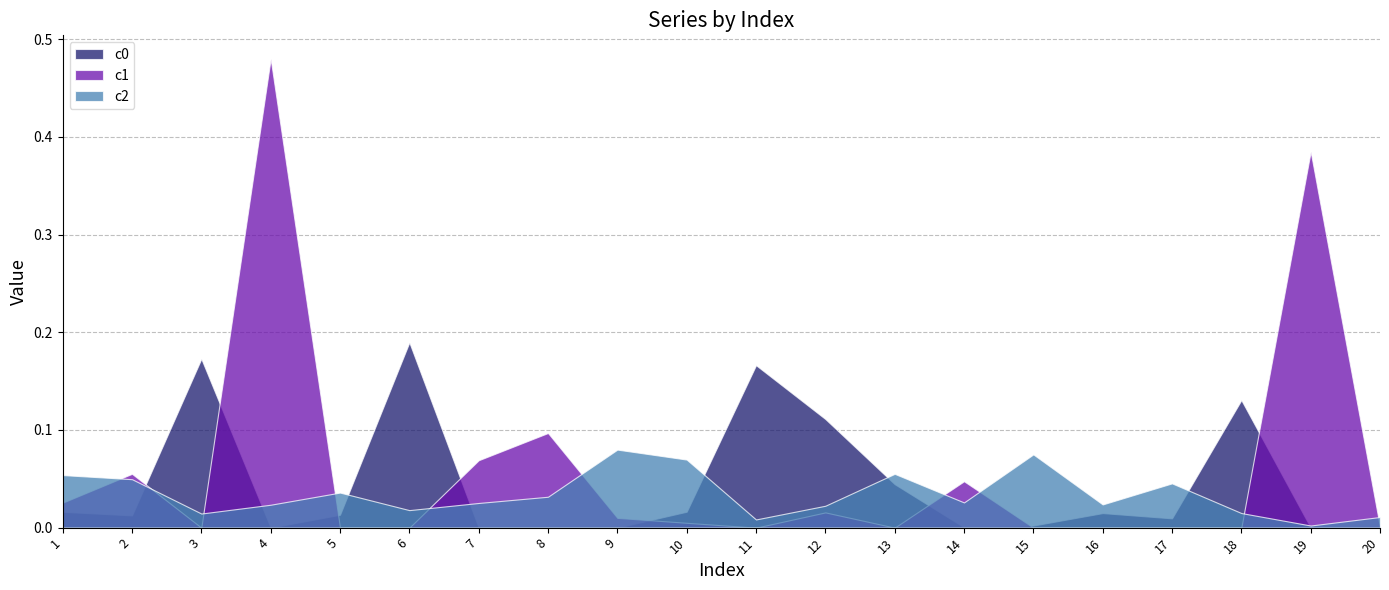

Which label corresponds to the smallest value in the chart?

4